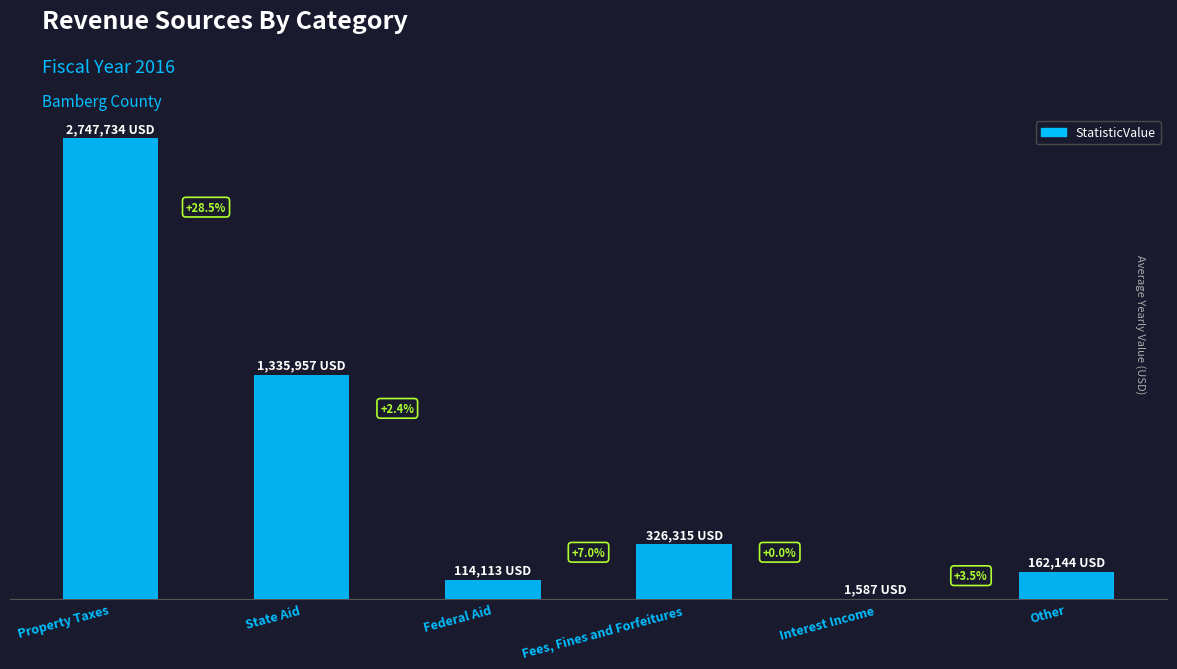

Are the bars horizontal?

No